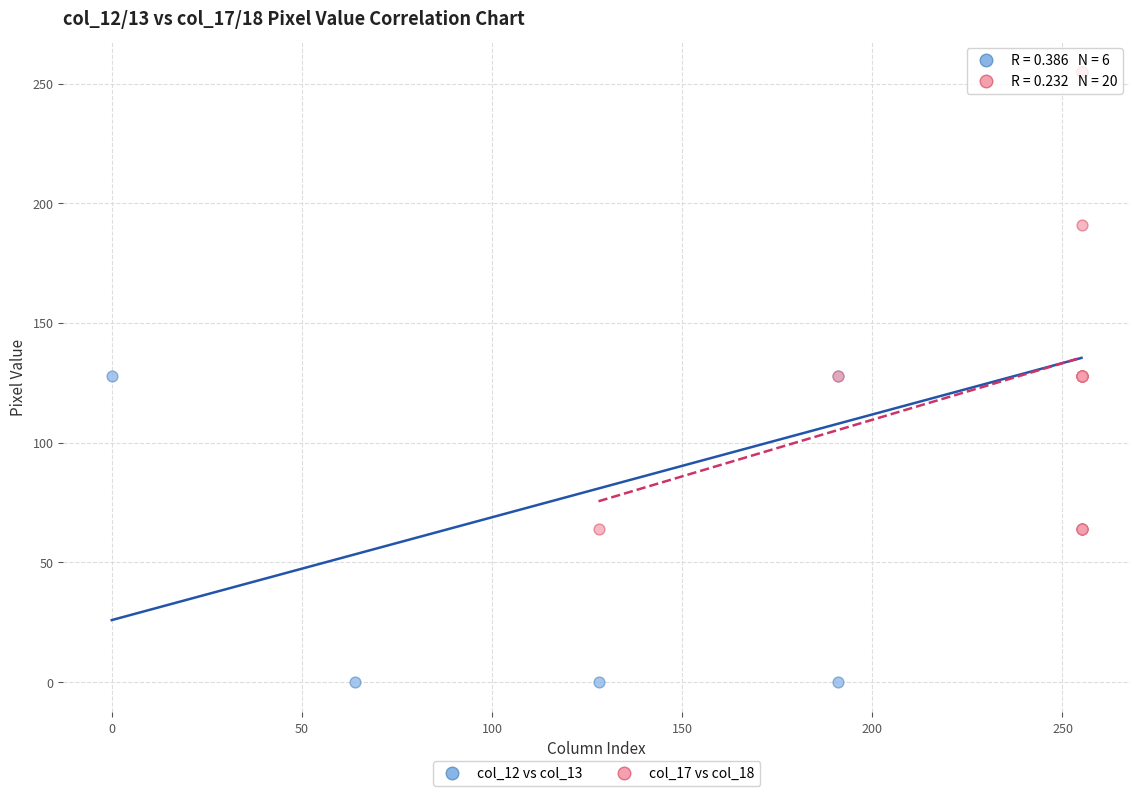

Which series contains the lowest Y value?

col_12 vs col_13